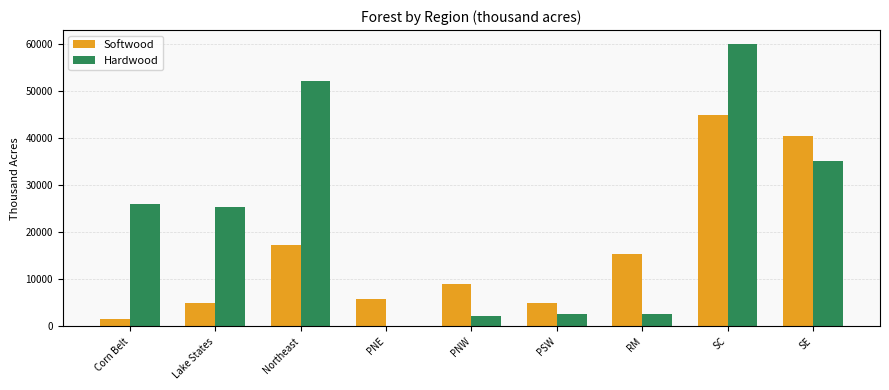

The Softwood series shows 1664 at Corn Belt. True or false?

True